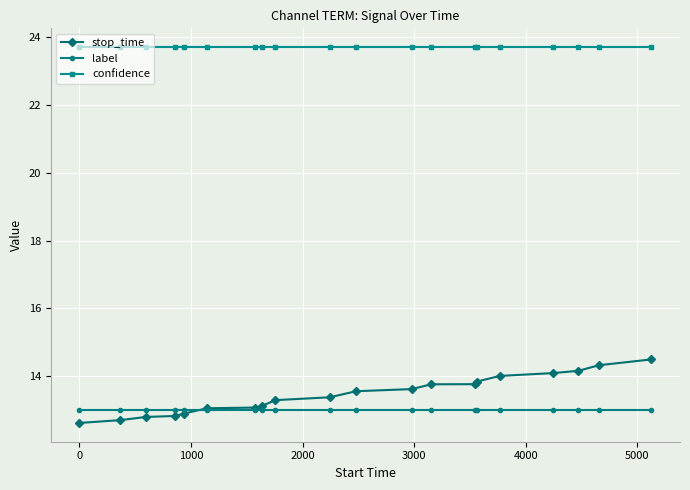

Reading right to left, transcribe all the data shown in this chart.

stop_time: 14.5	14.3	14.2	14.1	14.0	13.8	13.8	13.8	13.6	13.6	13.4	13.3	13.1	13.1	13.1	12.9	12.8	12.8	12.7	12.6
label: 13.0	13.0	13.0	13.0	13.0	13.0	13.0	13.0	13.0	13.0	13.0	13.0	13.0	13.0	13.0	13.0	13.0	13.0	13.0	13.0
confidence: 23.7	23.7	23.7	23.7	23.7	23.7	23.7	23.7	23.7	23.7	23.7	23.7	23.7	23.7	23.7	23.7	23.7	23.7	23.7	23.7